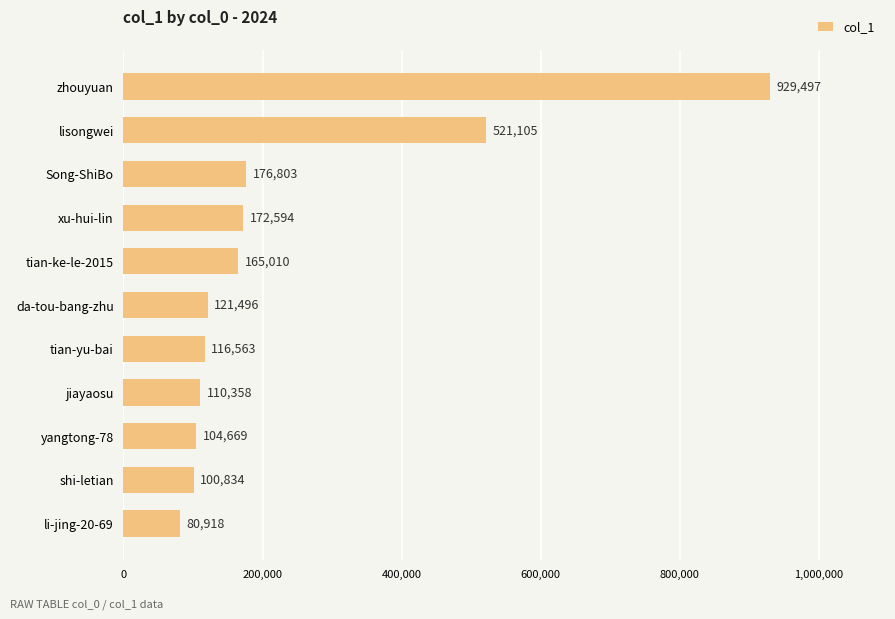

Reading top to bottom, what are all the values shown in this chart?

zhouyuan=929497	lisongwei=521105	Song-ShiBo=176803	xu-hui-lin=172594	tian-ke-le-2015=165010	da-tou-bang-zhu=121496	tian-yu-bai=116563	jiayaosu=110358	yangtong-78=104669	shi-letian=100834	li-jing-20-69=80918